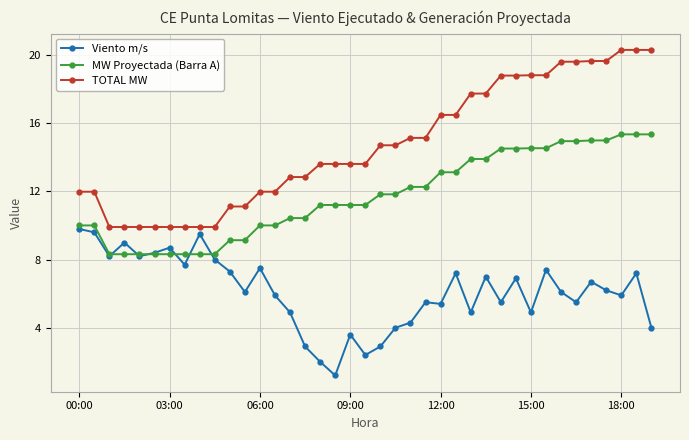

True or false: TOTAL MW and MW Proyectada (Barra A) intersect in this chart.

False